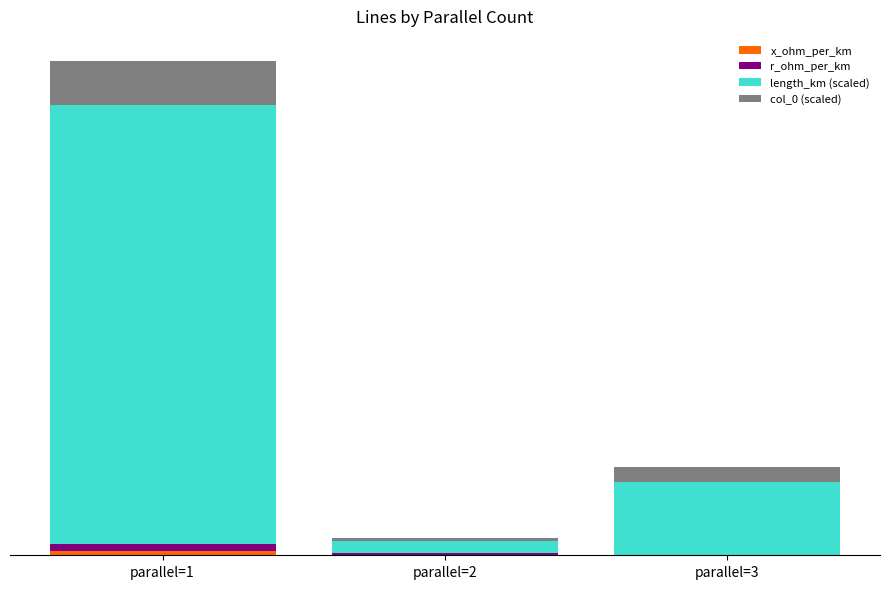

Are the bars grouped side by side (vs. stacked)?

No